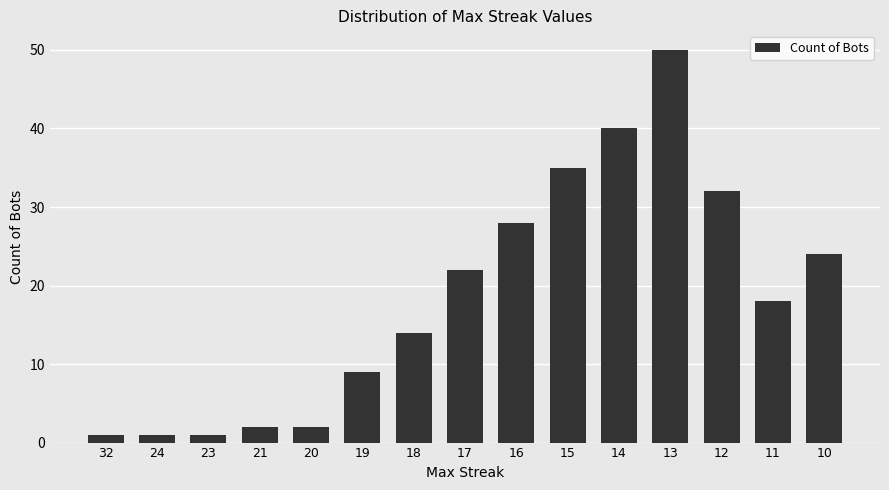

Reading left to right, list all the values displayed in this chart.

1	1	1	2	2	9	14	22	28	35	40	50	32	18	24